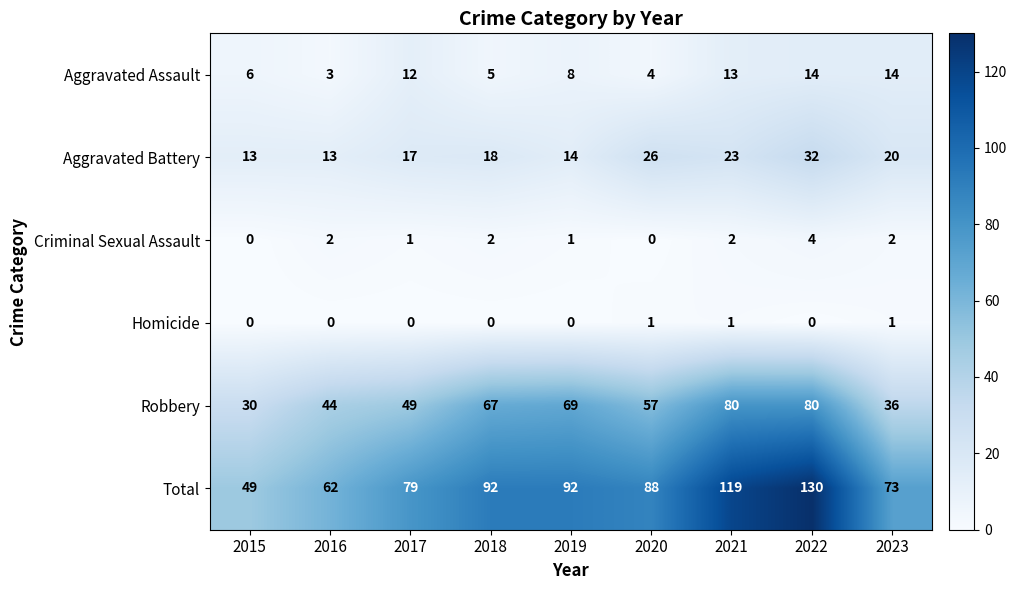

How many Homicide values are between 0 and 1?

9